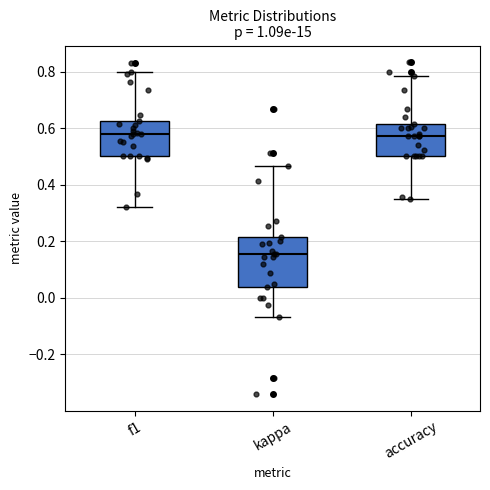

Reading left to right, read every box against the y-axis: the position of its median line, the range the box covers, and the ends of its whiskers. The values are not printed on the chart, so give them approximately, as read against the axis.

f1: median 0.58, box 0.50 to 0.62, whiskers 0.32 to 0.80
kappa: median 0.16, box 0.04 to 0.22, whiskers -0.06 to 0.46
accuracy: median 0.58, box 0.50 to 0.62, whiskers 0.34 to 0.78